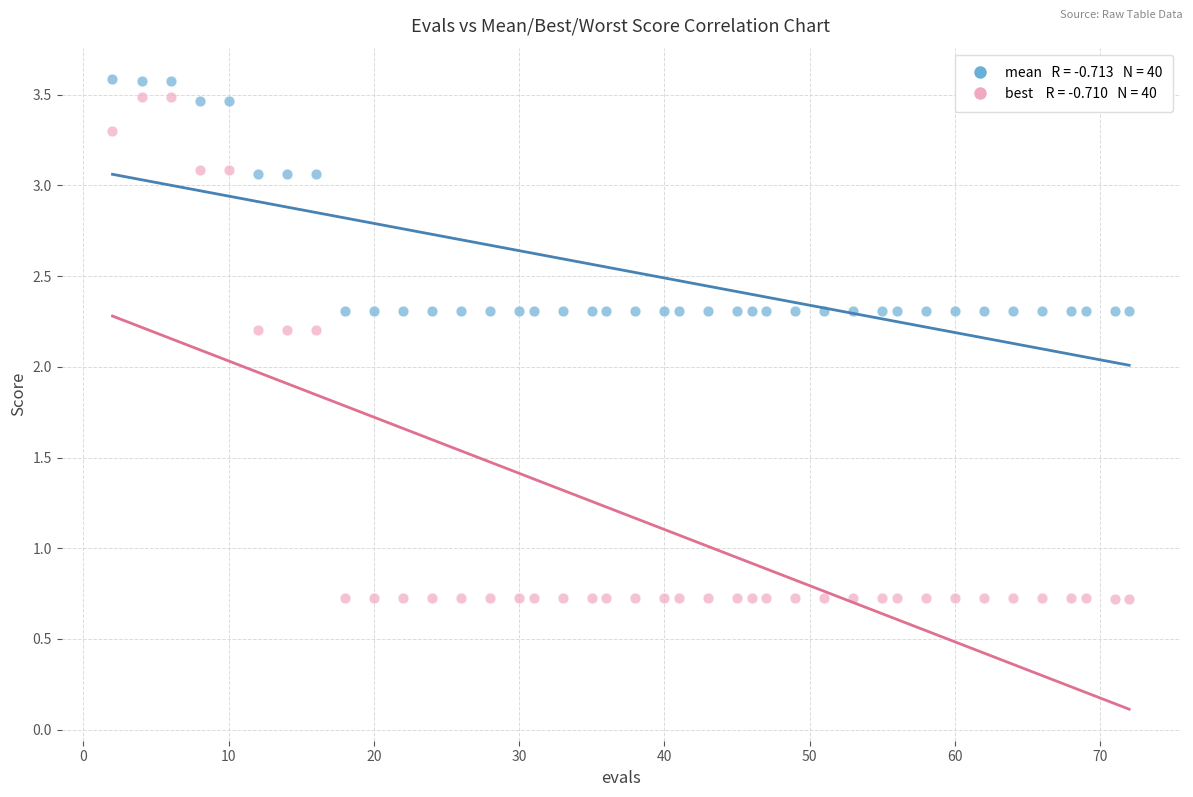

Across all data points, what is the range of X values (max minus min)?

70.0